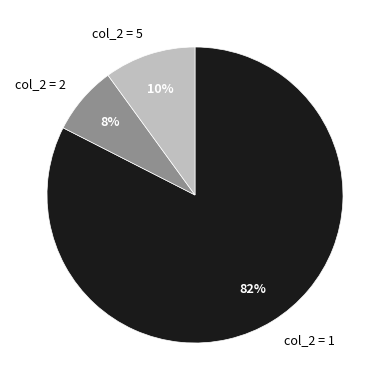

What percentage is the col_2 = 5 slice, to the nearest percent?

10%